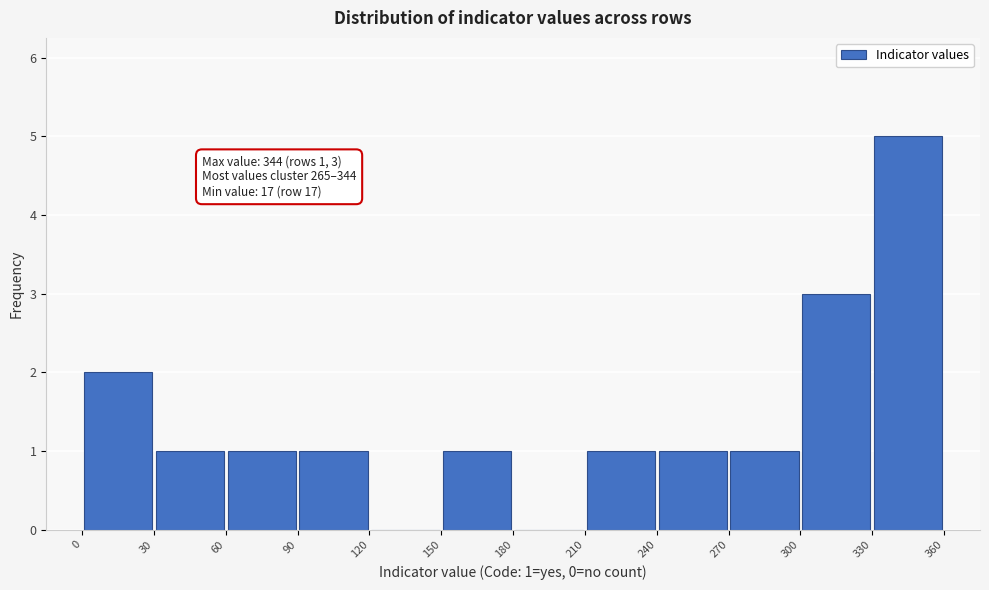

Which range on the x-axis has the tallest bar?

330 to 360